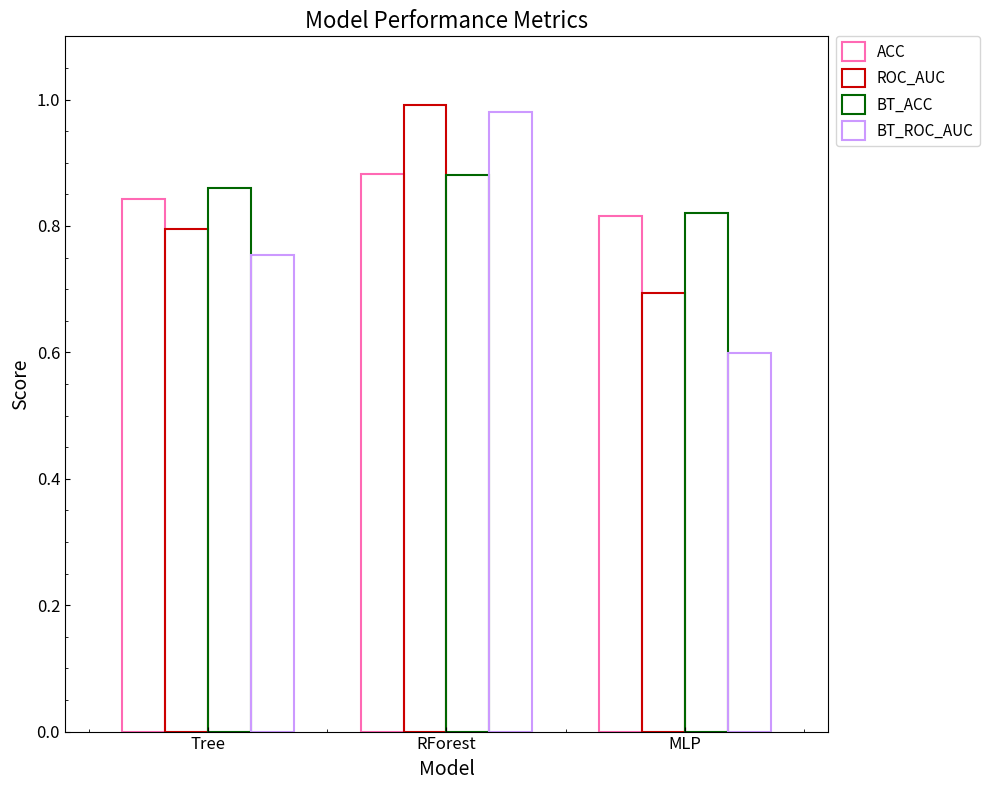

Is it true that ACC equals 0.2 at MLP?

False